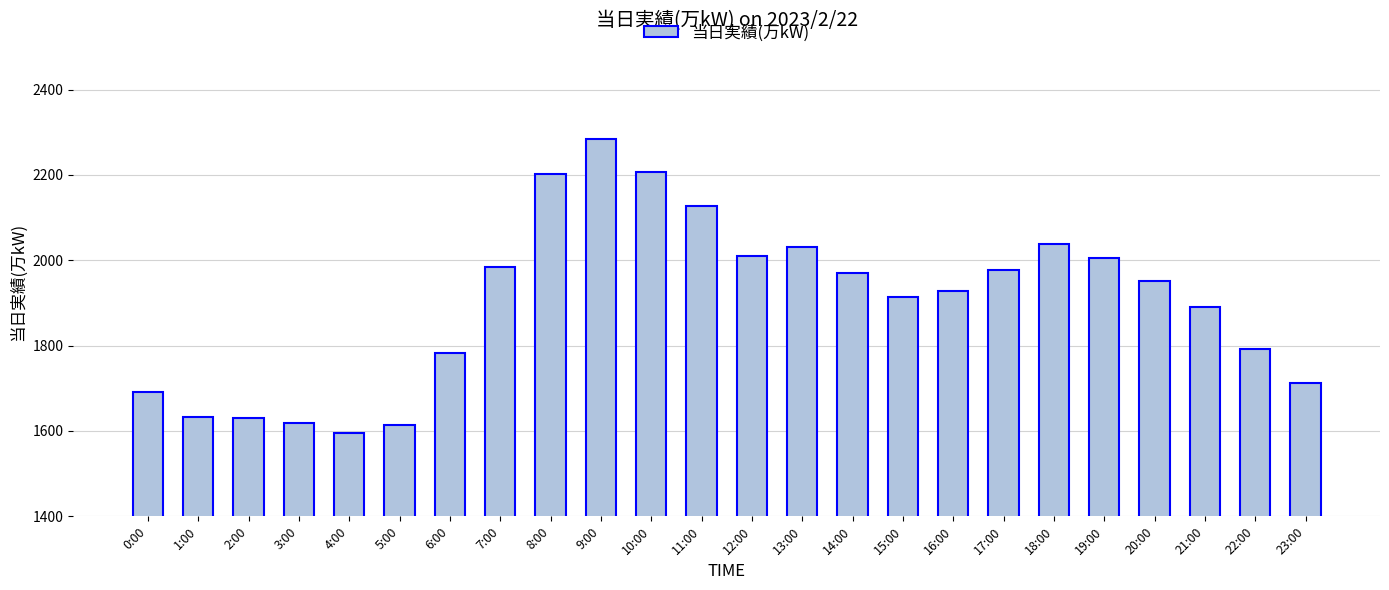

What is the greatest value displayed?

2283